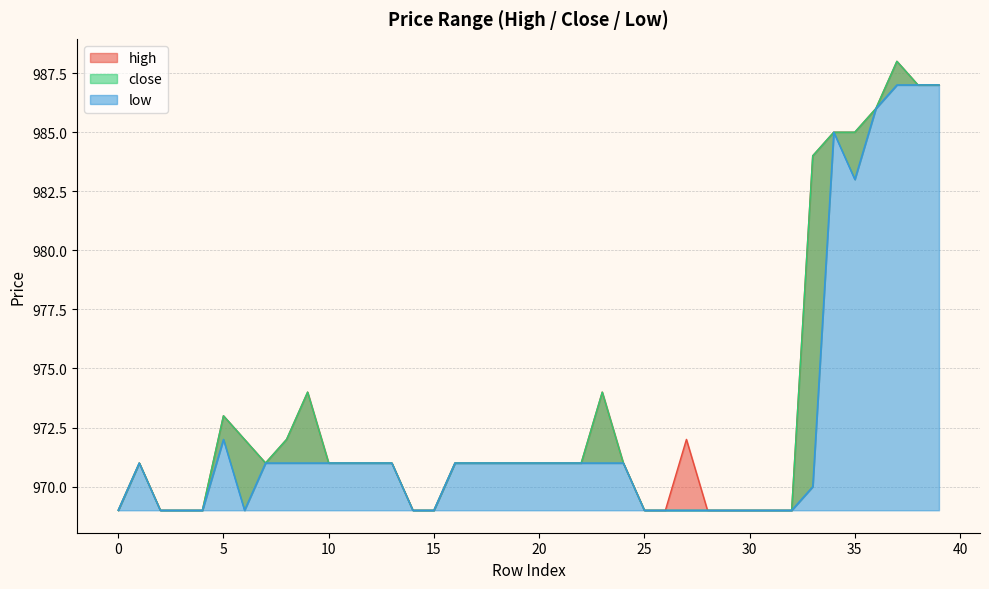

Where is the first local maximum for high?

1